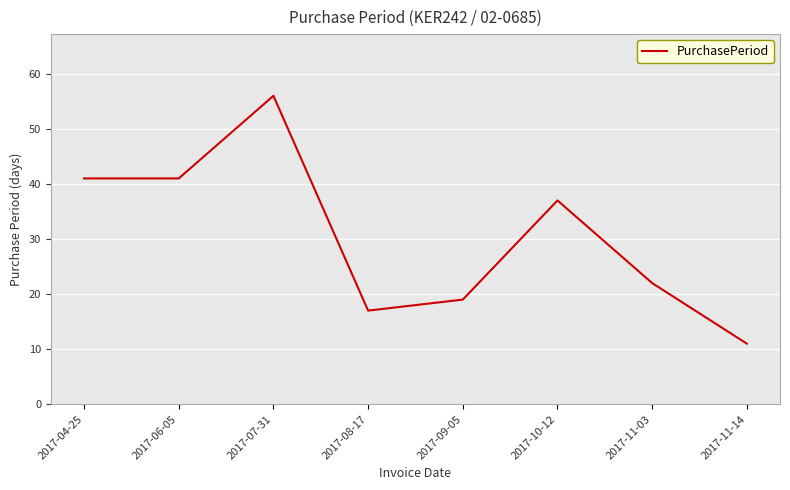

Is it true that the value at 2017-11-03 is 10?

False